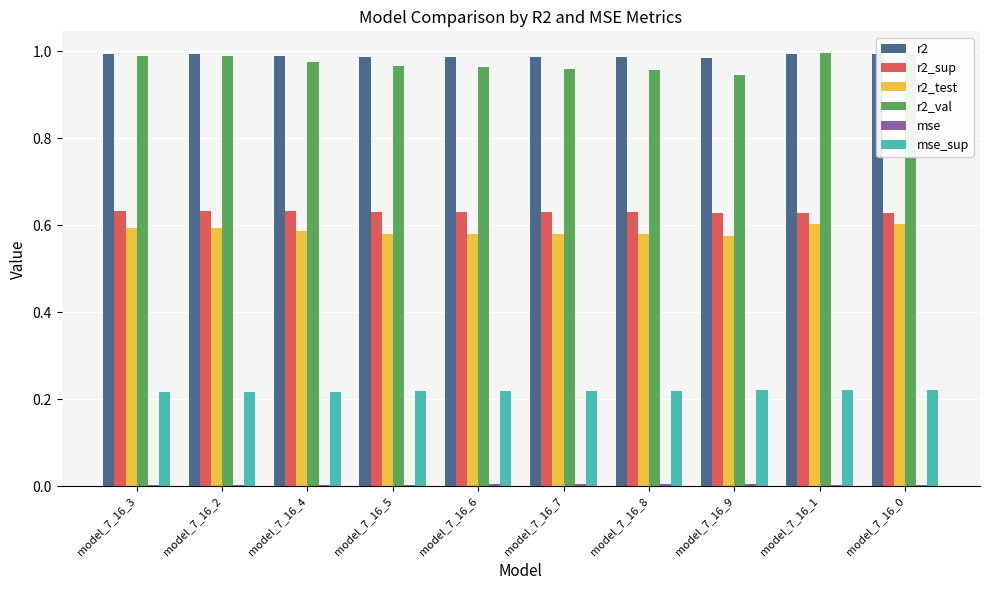

What position from the right is model_7_16_3?

10